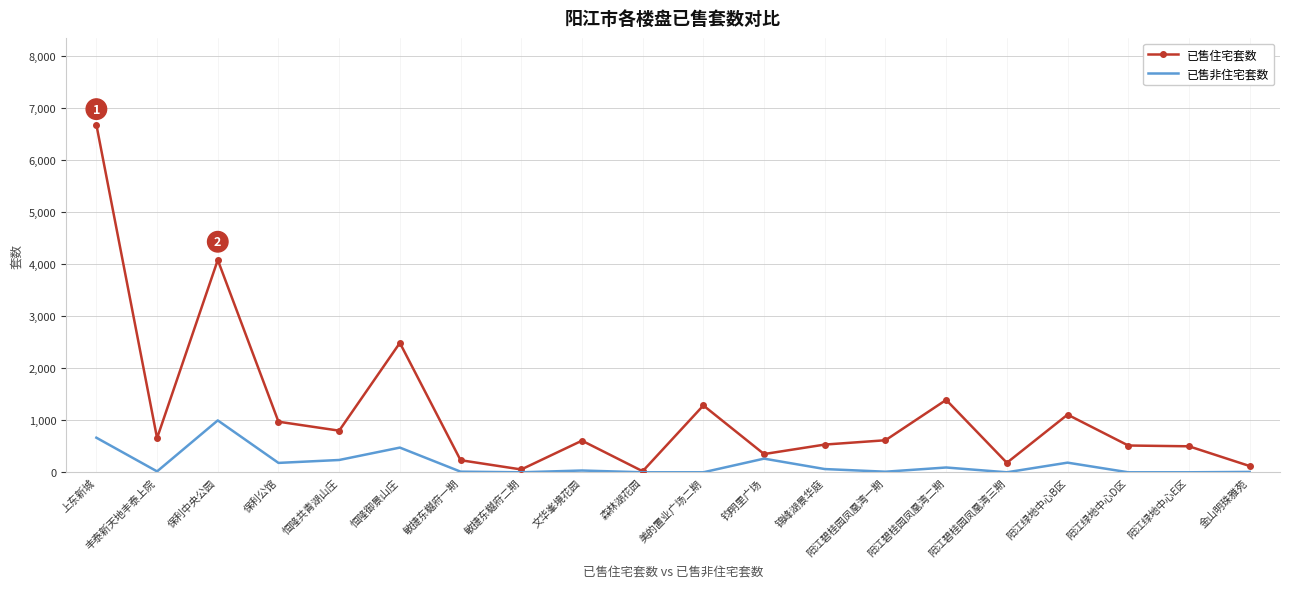

Is it true that 已售非住宅套数 equals 0 at 阳江绿地中心D区?

True